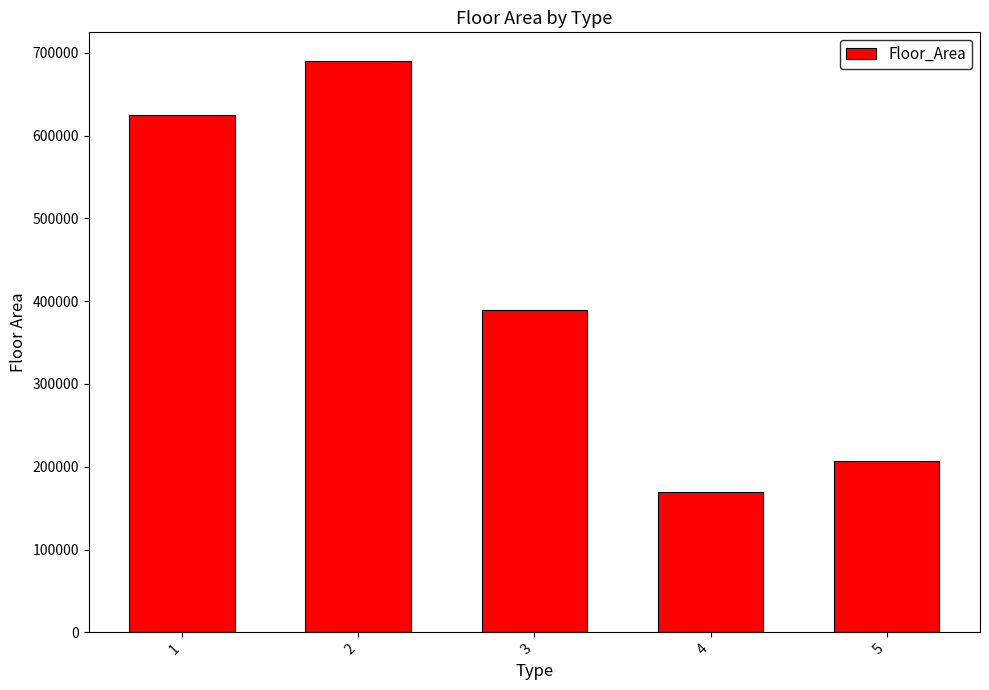

What is the change in value from 1 to 5?

-417039